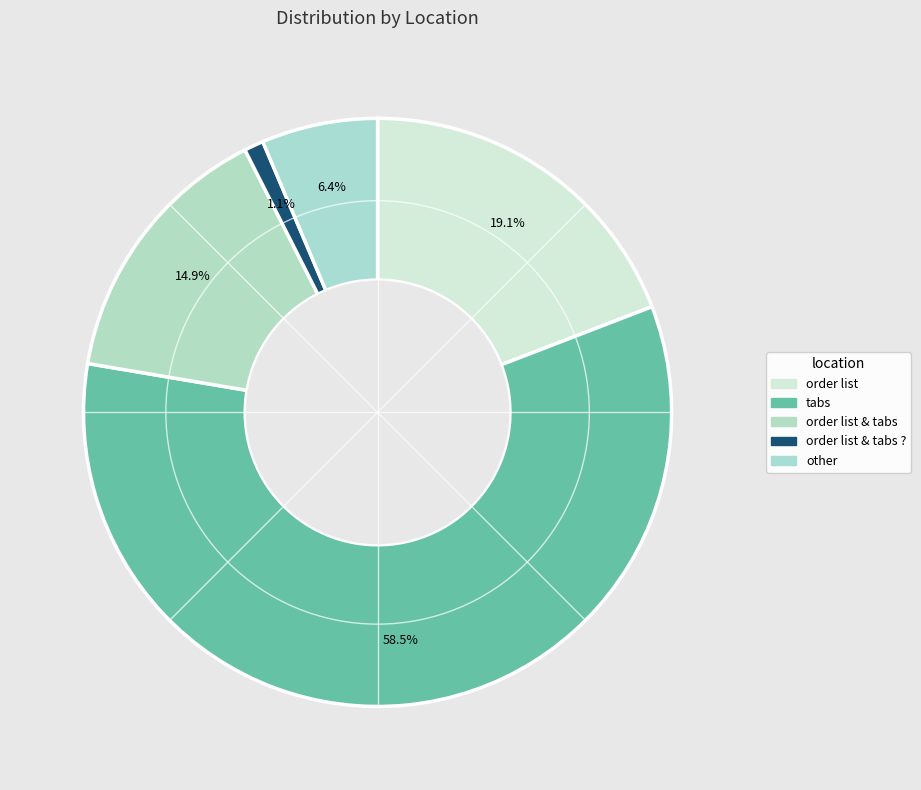

Which category has the smallest portion of the pie?

order list & tabs ?